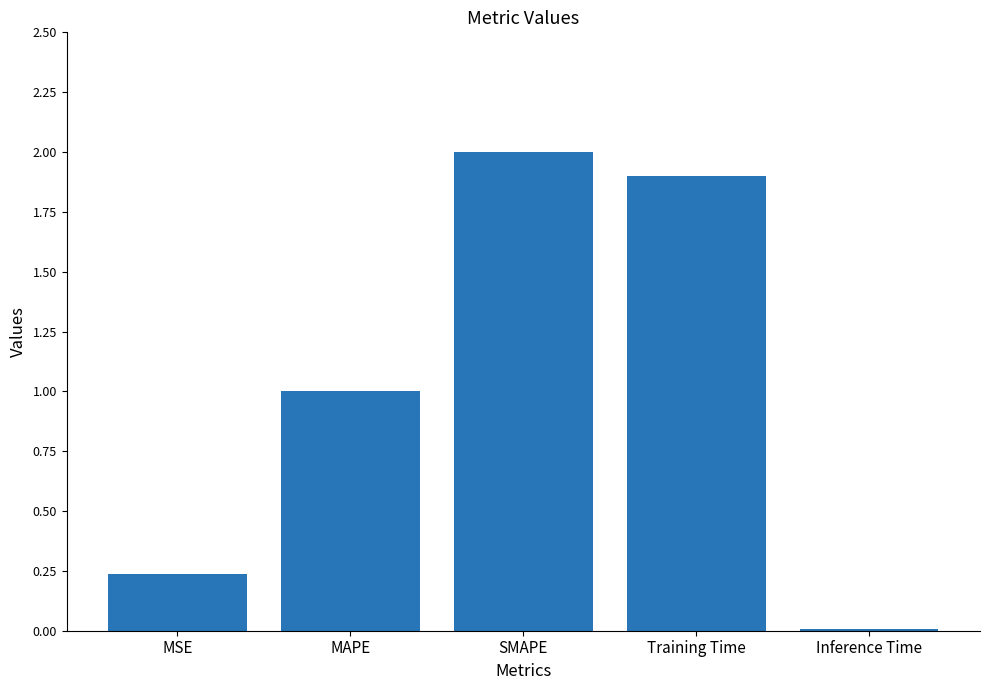

How many distinct data groups are displayed?

1